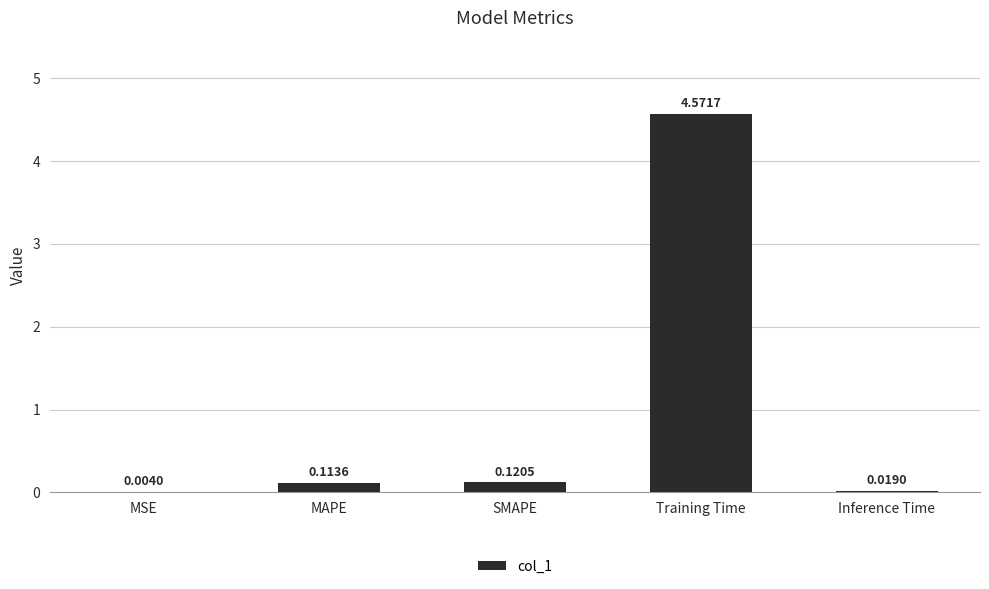

What is the sum of all values?

4.8